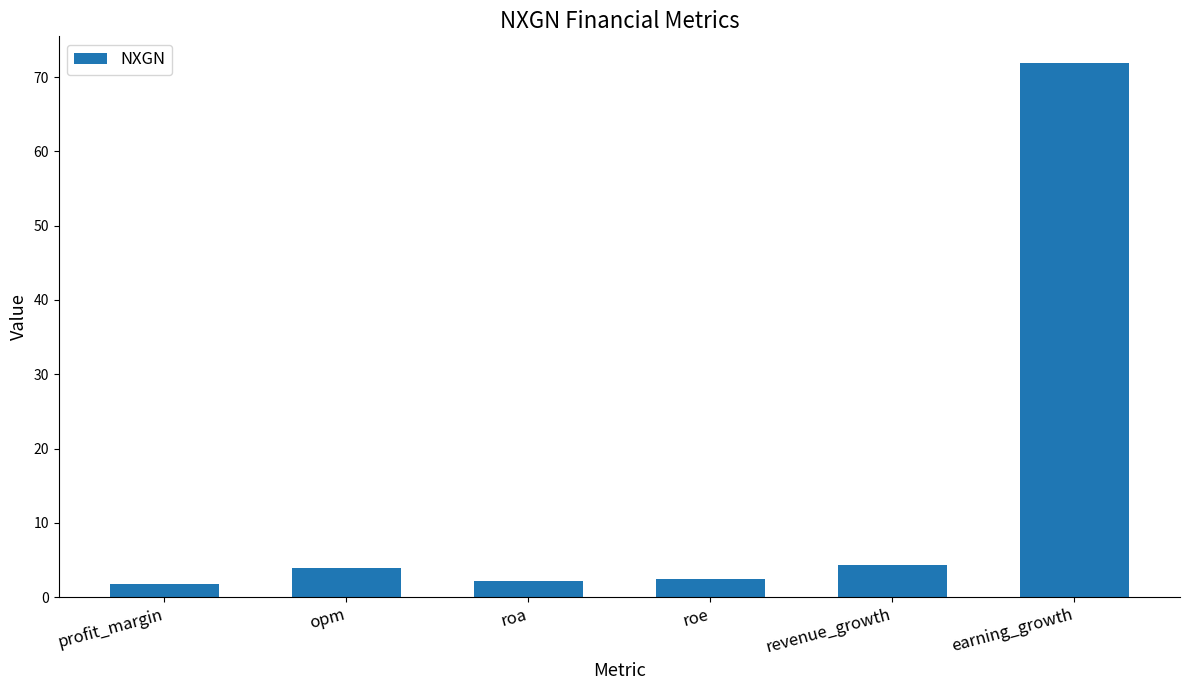

Does the chart contain stacked bars?

No